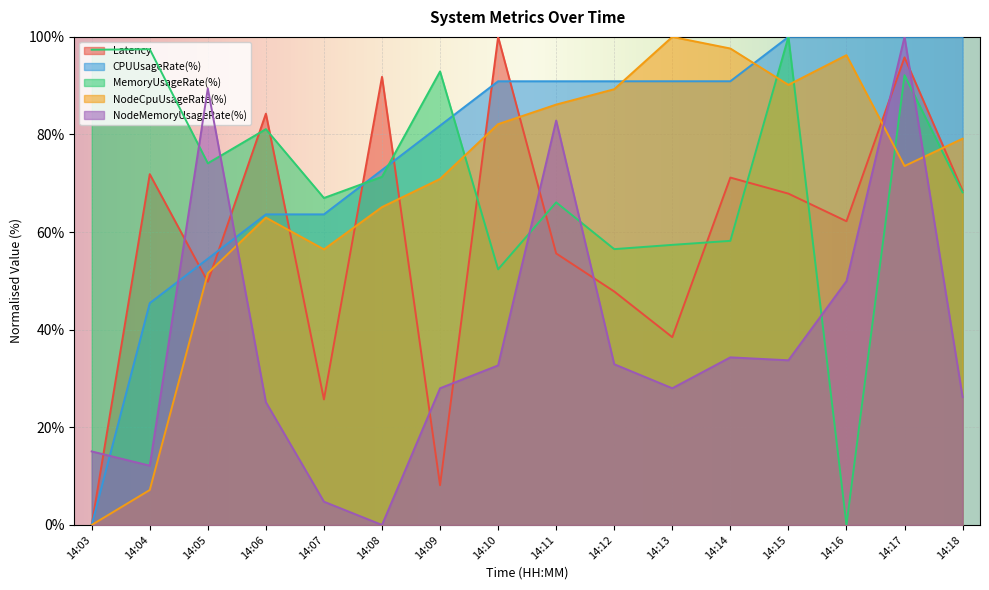

At which label does CPUUsageRate(%) reach its peak?

14:15